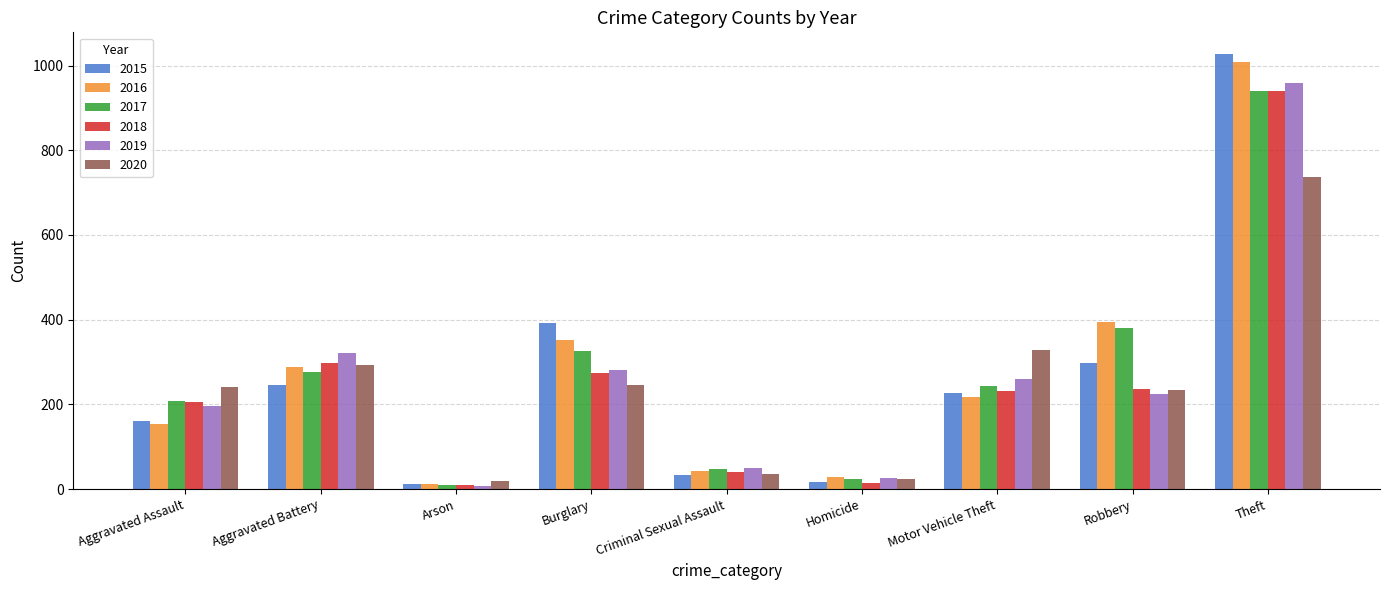

What is the smallest value displayed?

8